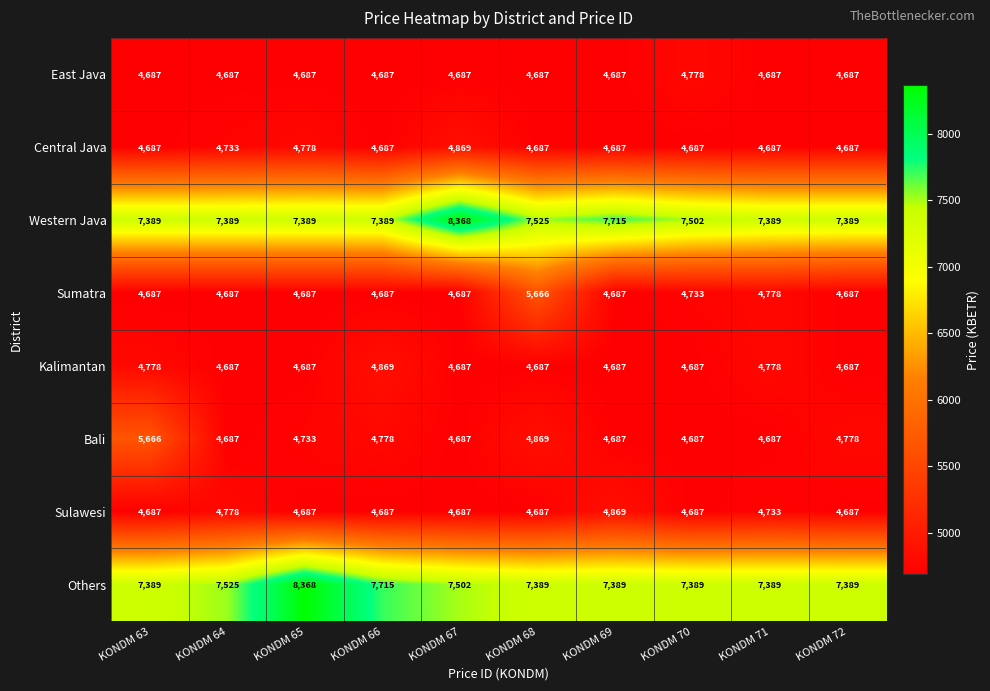

What is the sum of all Bali values?

48259